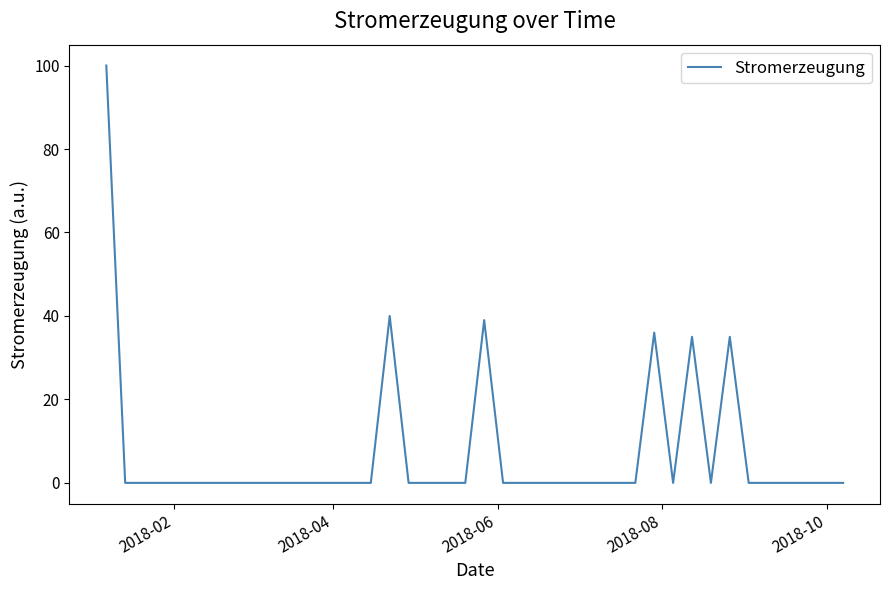

What is the maximum value shown in the chart?

100